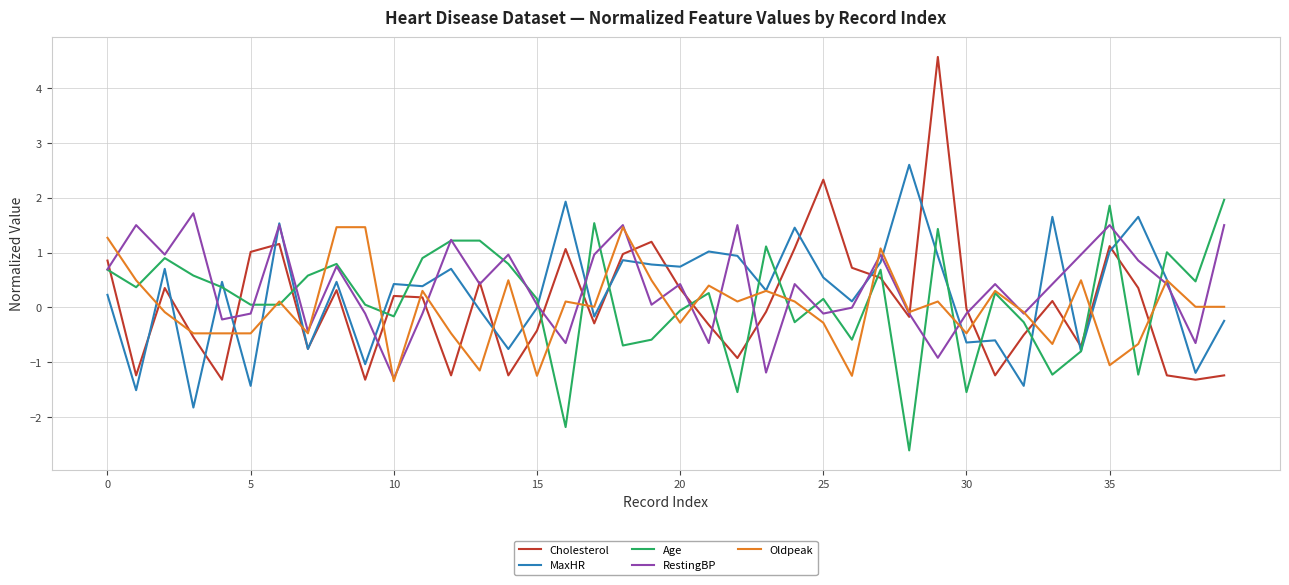

What is the greatest value displayed?

4.6